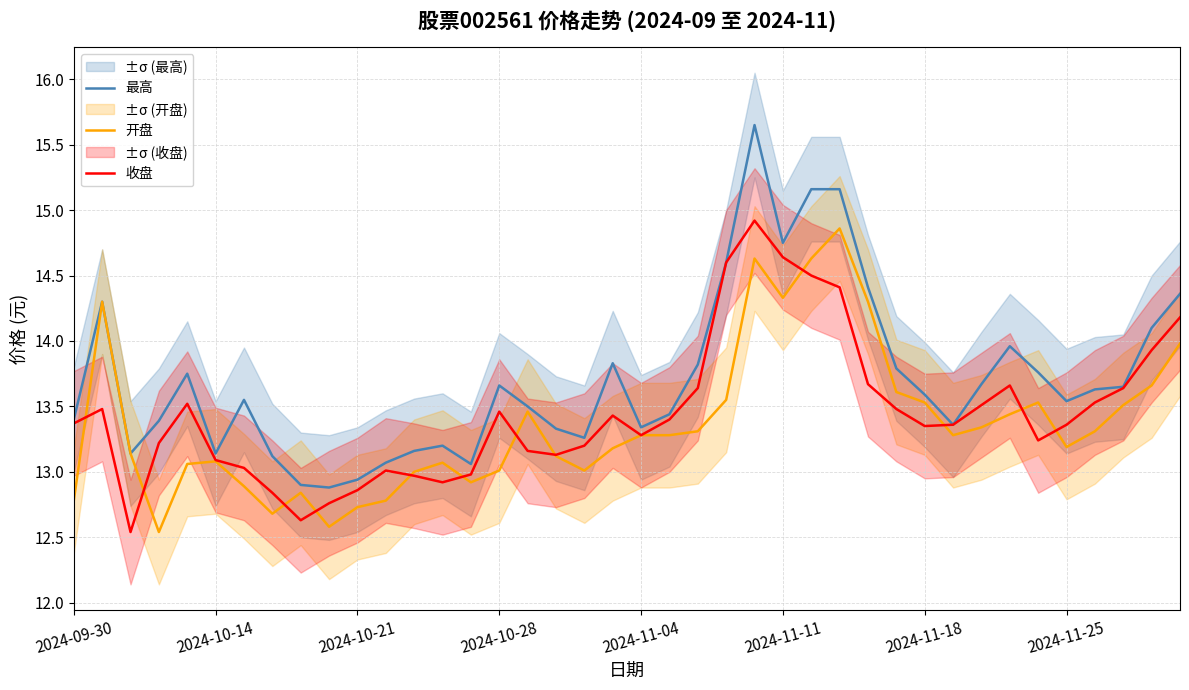

The value of 收盘 at 2024-11-25 is 13.4. True or false?

True